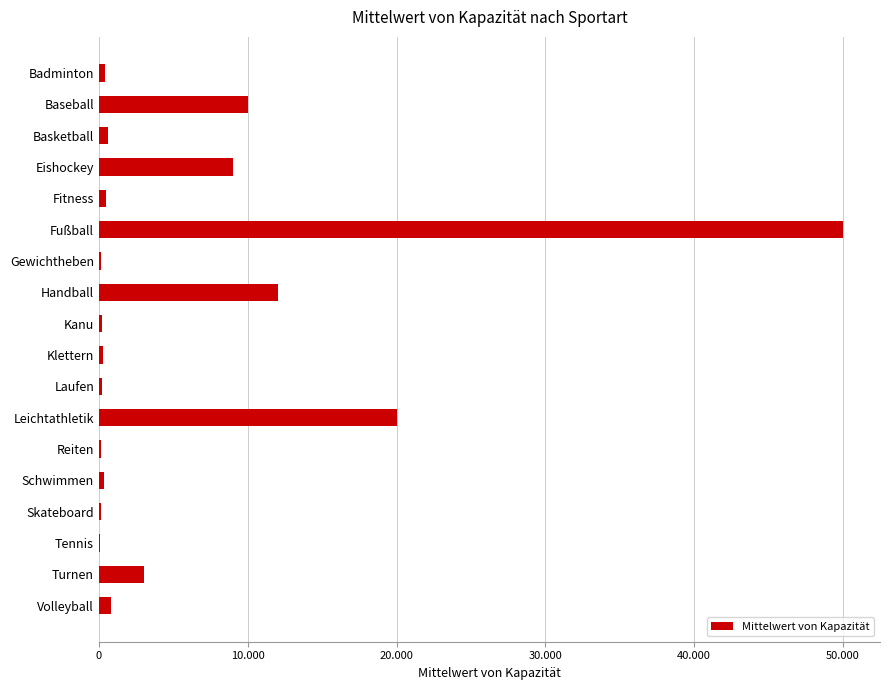

Which category has the highest value across all series?

Fußball